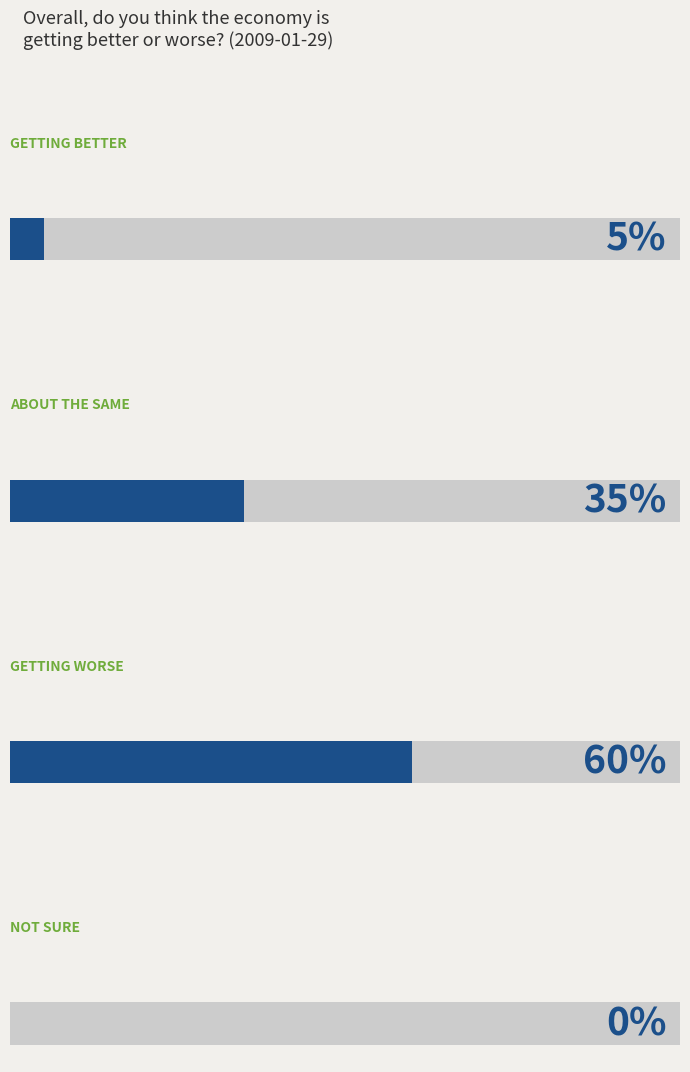

Which series has the widest spread of values?

Getting worse